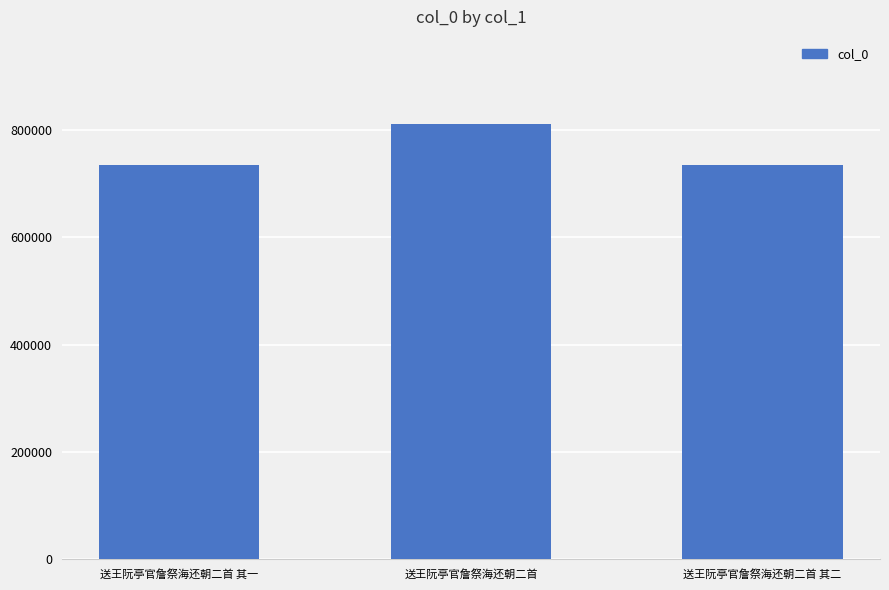

What is the difference between the maximum and second lowest values?

76825